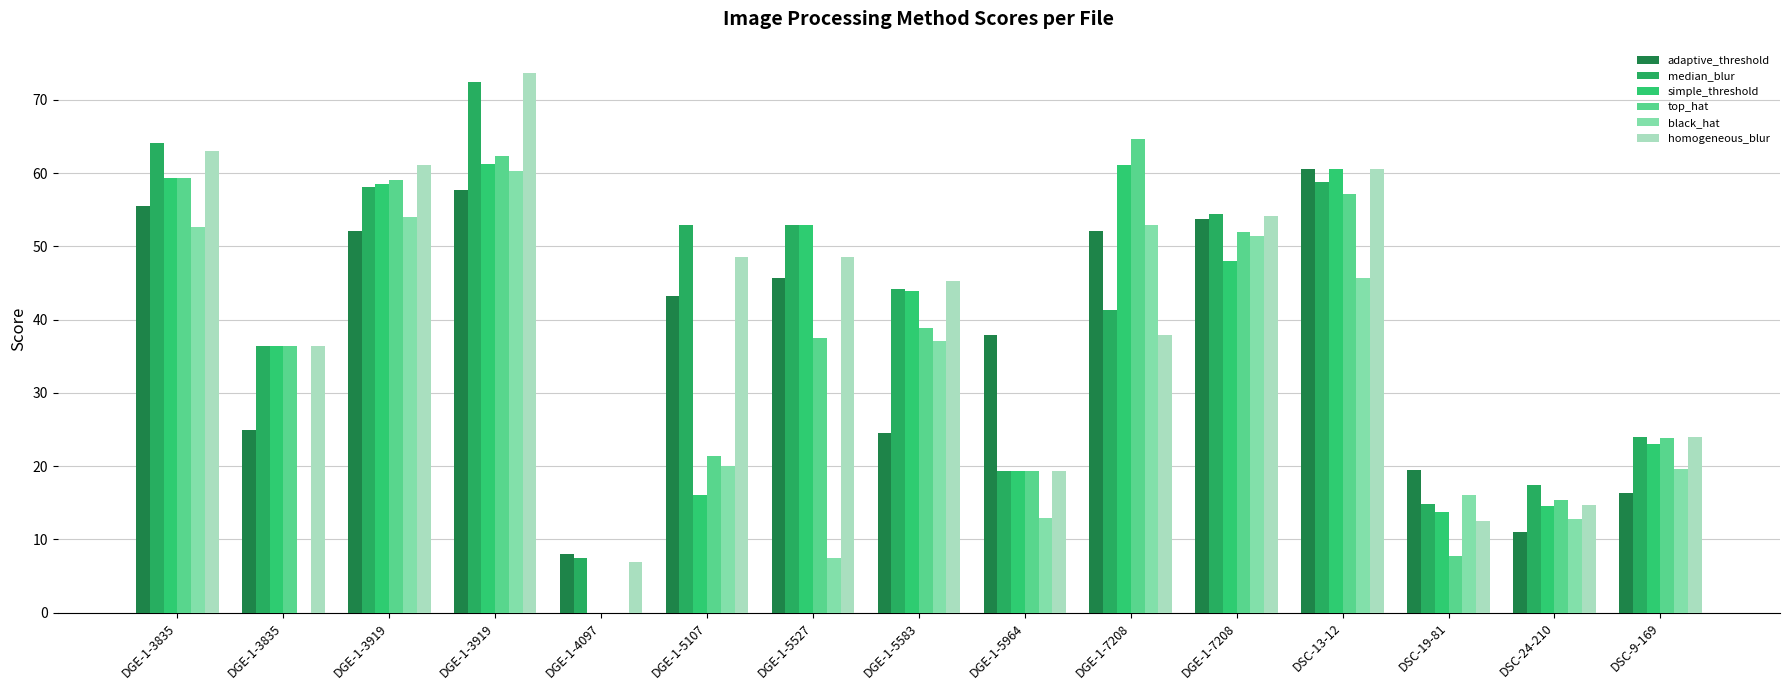

List the labels in order of simple_threshold value, smallest first.

DGE-1-4097, DSC-19-81, DSC-24-210, DGE-1-5107, DGE-1-5964, DSC-9-169, DGE-1-3835, DGE-1-5583, DGE-1-7208, DGE-1-5527, DGE-1-3919, DGE-1-3835, DSC-13-12, DGE-1-7208, DGE-1-3919